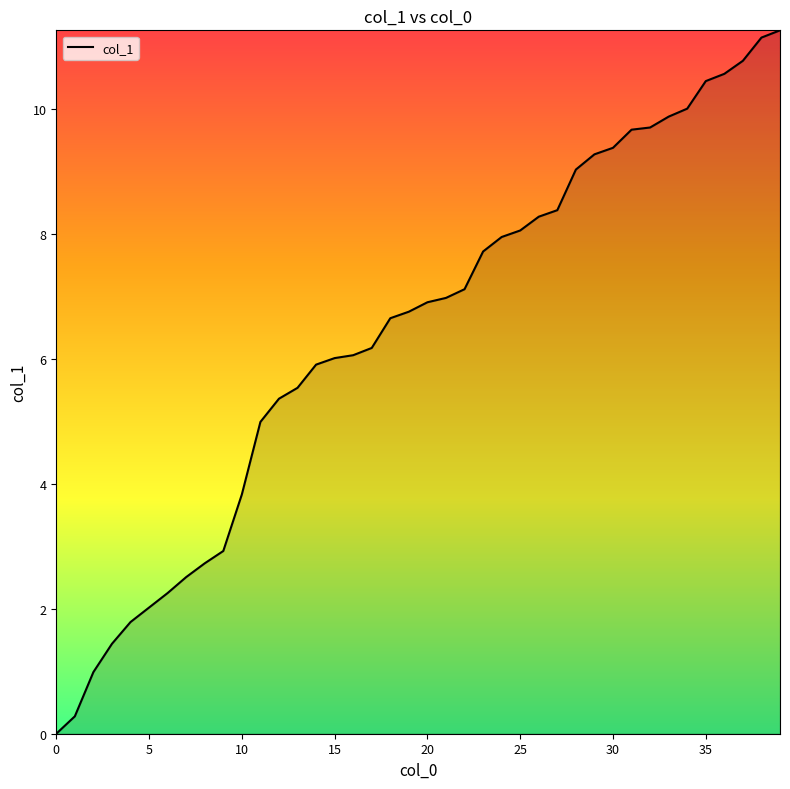

How many values are above zero?

39